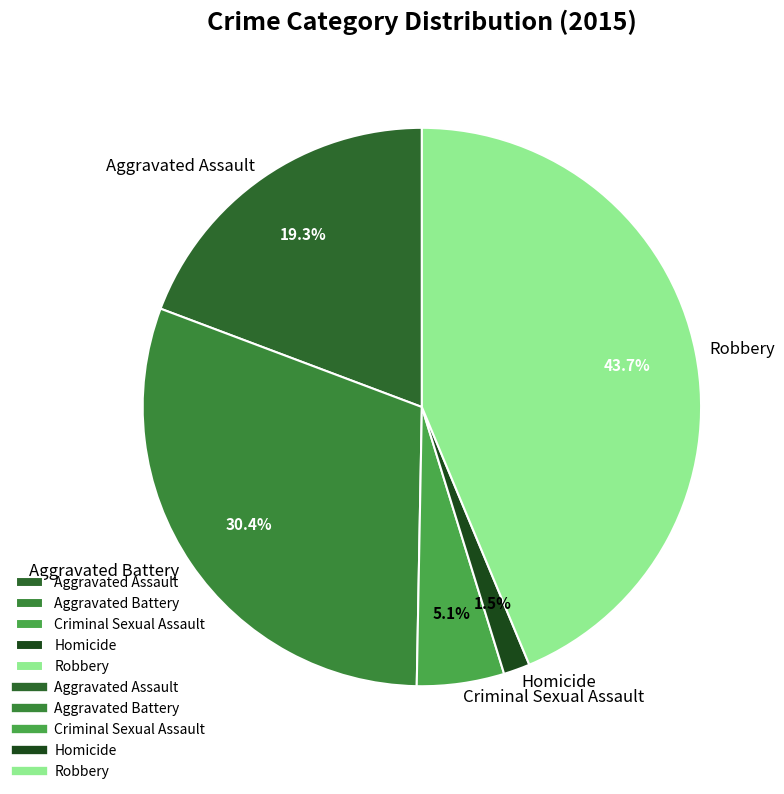

How many segments does this pie chart have?

5